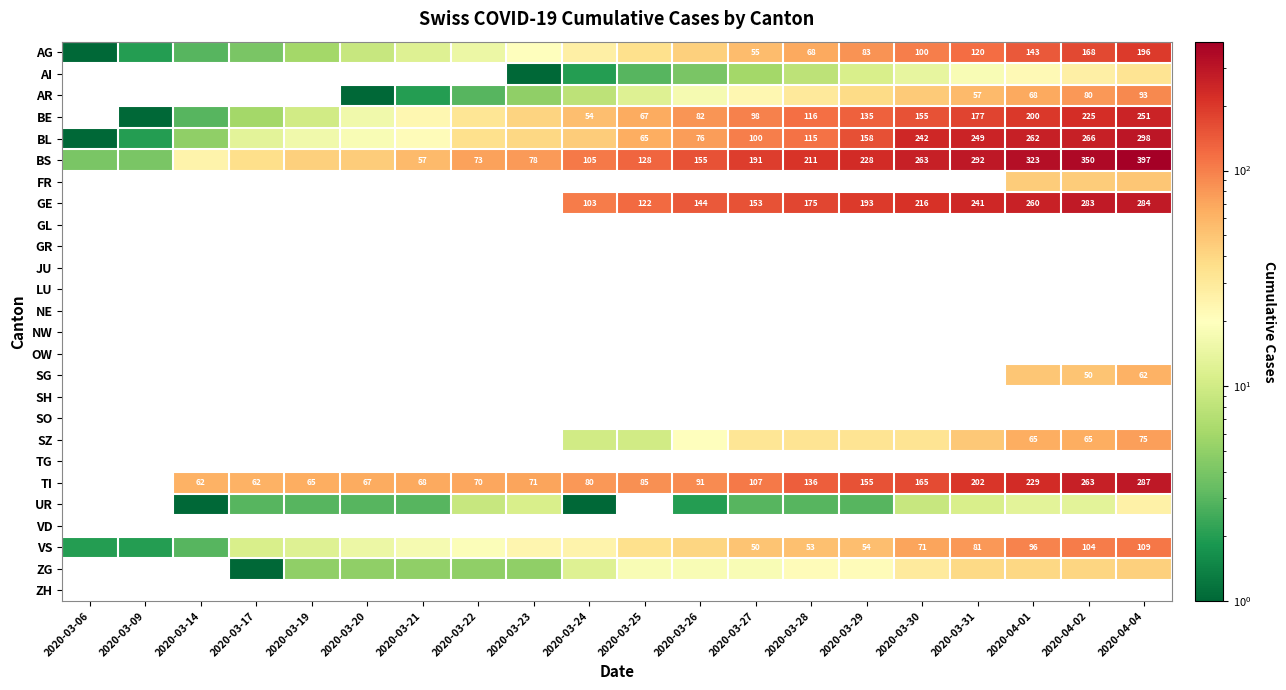

How many categories are shown in the chart?

20